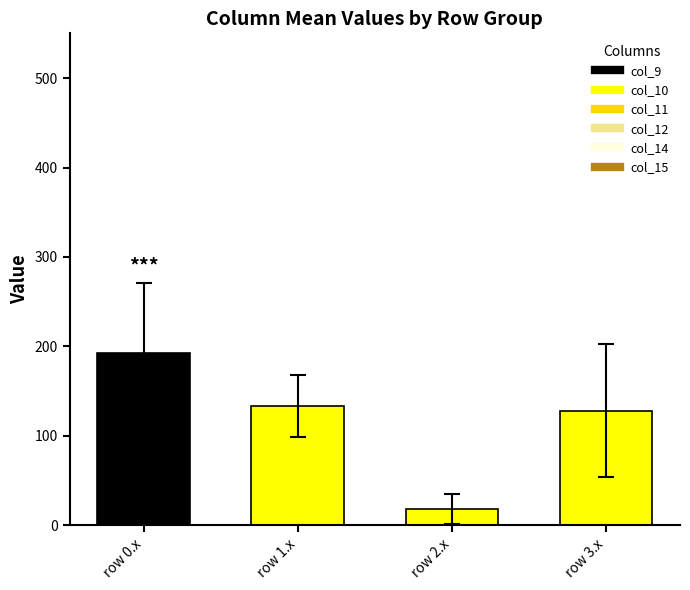

What is the sum of the values at row 3.x and row 0.x?

320.8